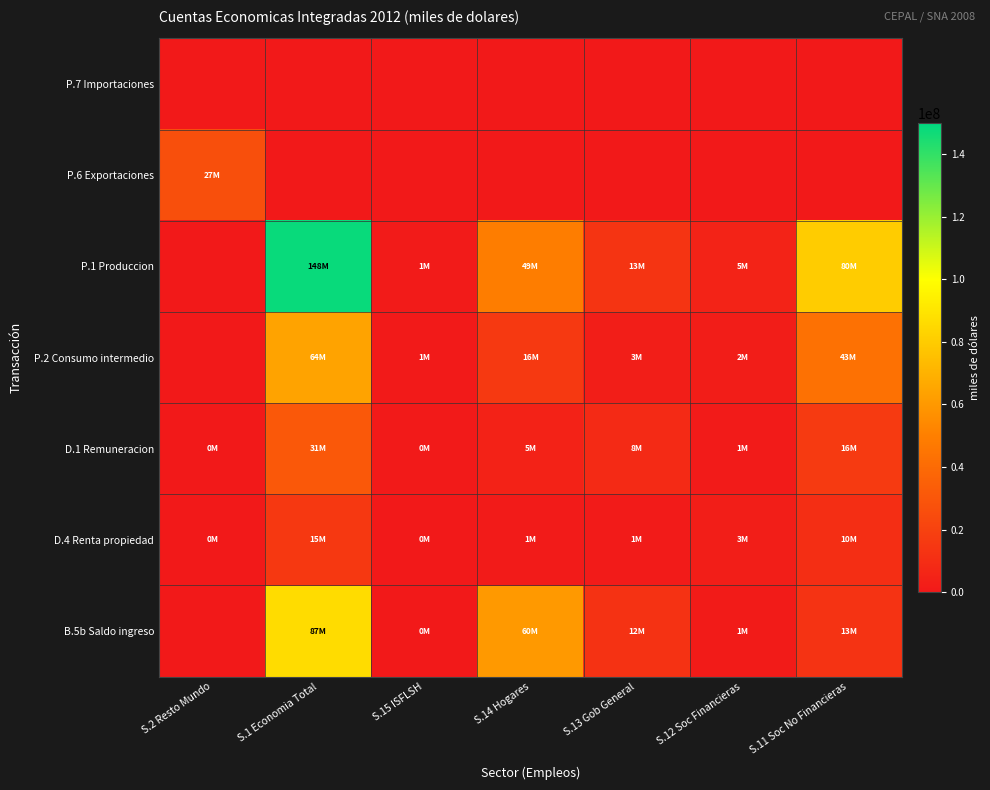

Between S.2 Resto Mundo and S.1 Economia Total, which series saw the biggest shift?

P.1 Produccion